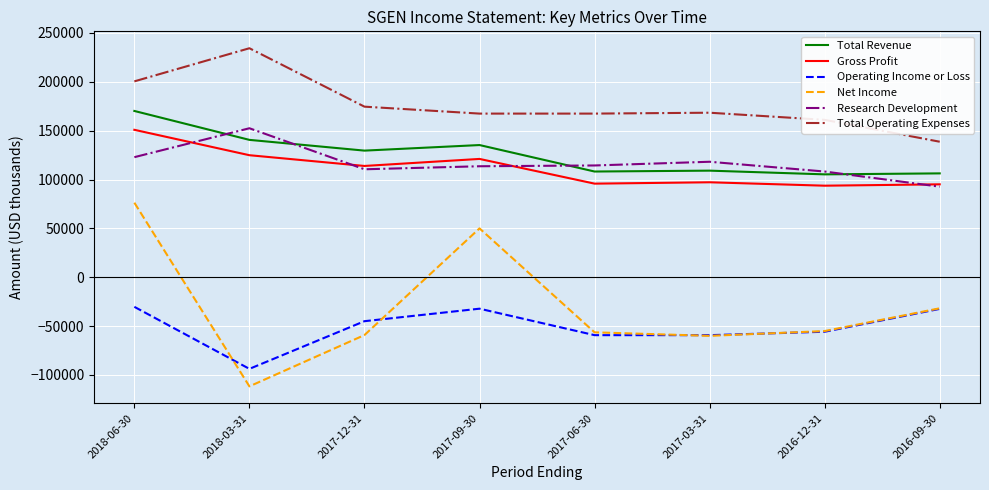

What is the difference between the highest and lowest values at 2017-12-31?

233800